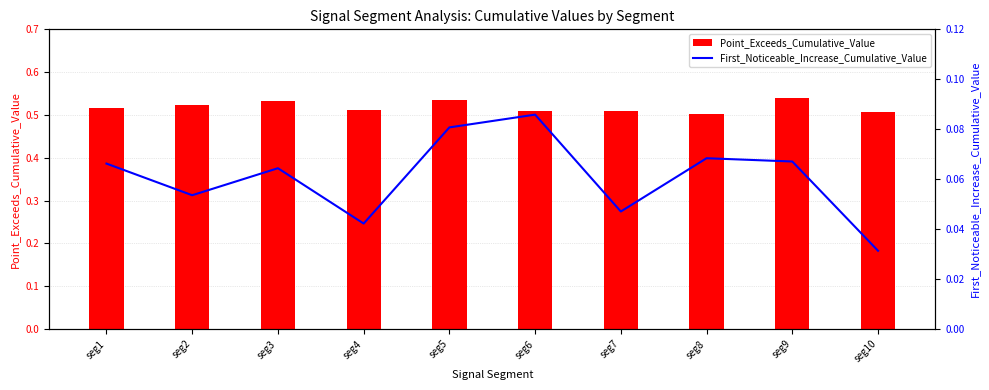

Reading left to right, transcribe all the data shown in this chart.

Point_Exceeds_Cumulative_Value: seg1=0.5	seg2=0.5	seg3=0.5	seg4=0.5	seg5=0.5	seg6=0.5	seg7=0.5	seg8=0.5	seg9=0.5	seg10=0.5
First_Noticeable_Increase_Cumulative_Value: seg1=0.1	seg2=0.1	seg3=0.1	seg4=0.0	seg5=0.1	seg6=0.1	seg7=0.0	seg8=0.1	seg9=0.1	seg10=0.0